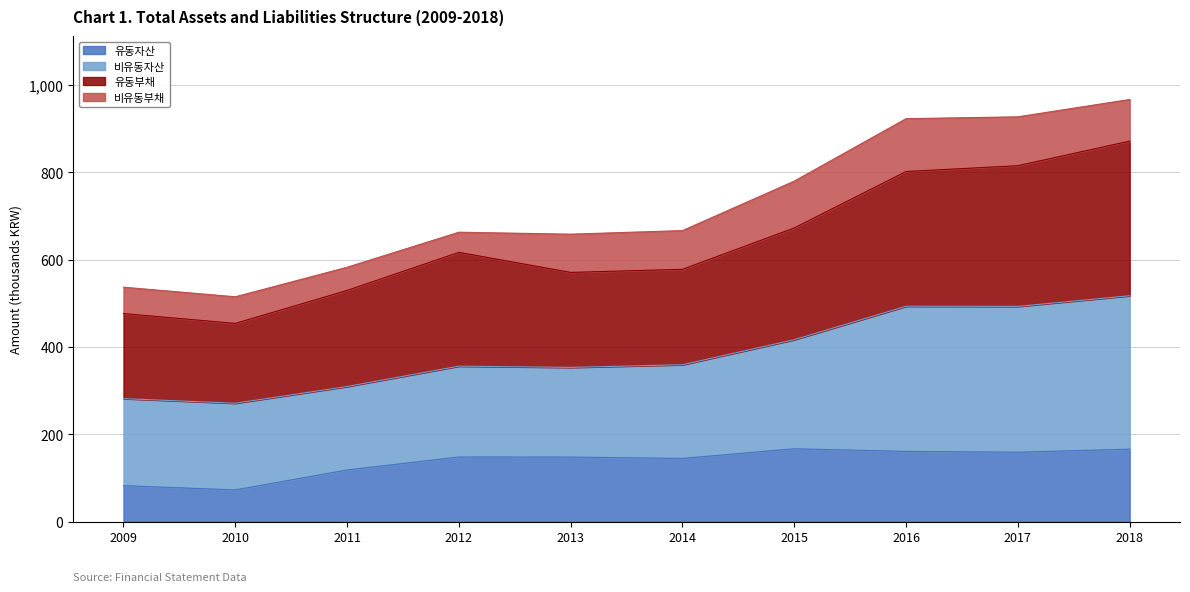

The 유동자산 series shows 167.0 at 2015. True or false?

True